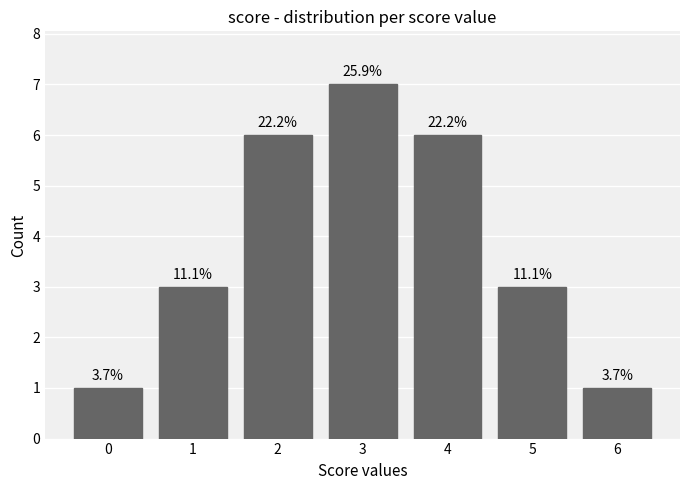

What is the sum of all values?

27